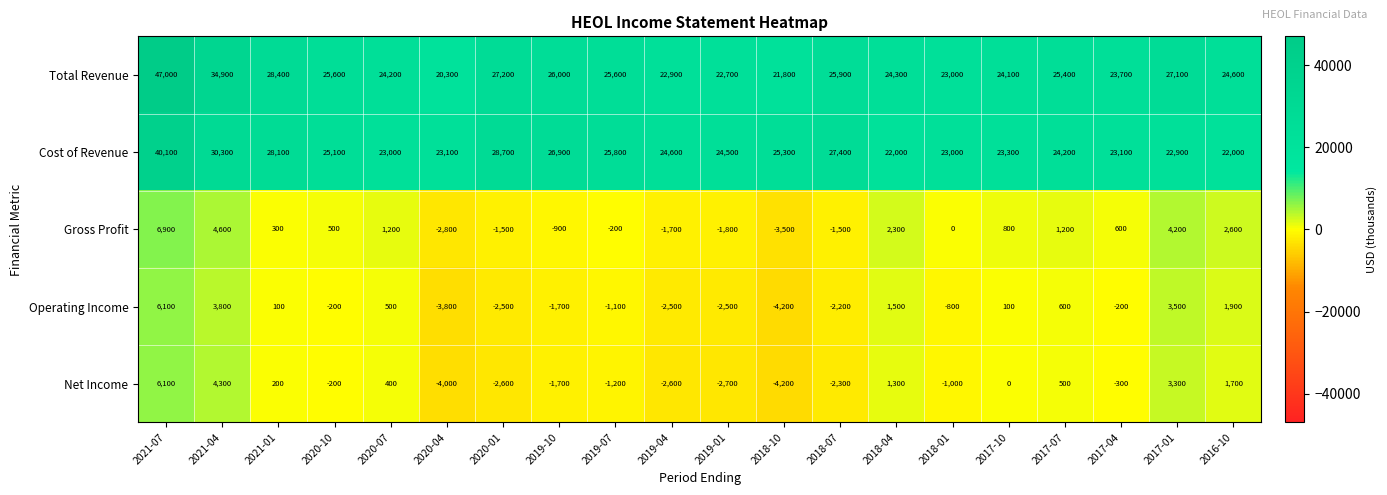

How many data points in Net Income are above -200?

9